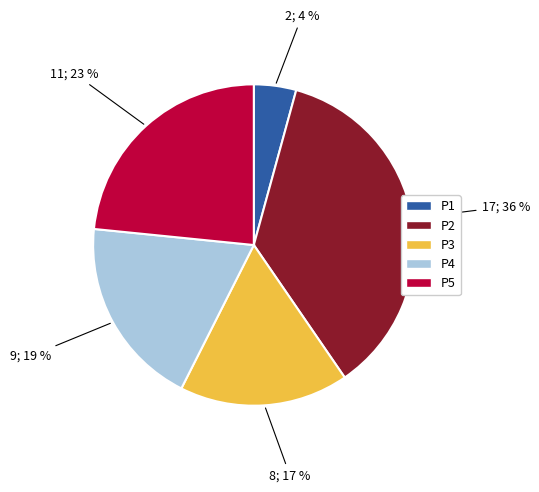

Count the number of slices in the pie.

5